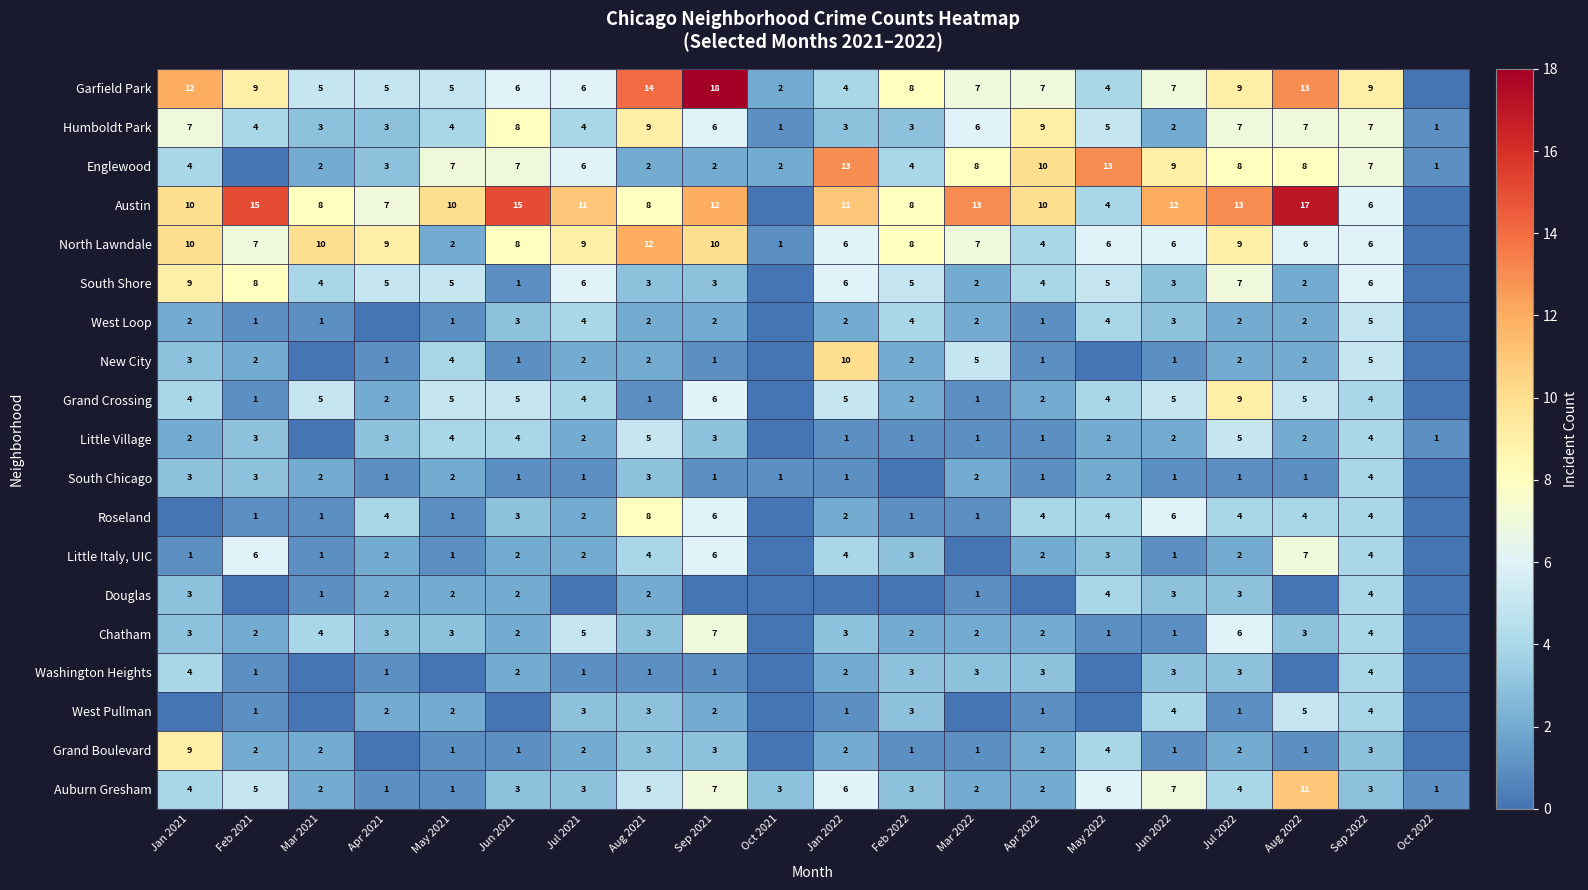

What is the total value across all series at Jul 2022?

97